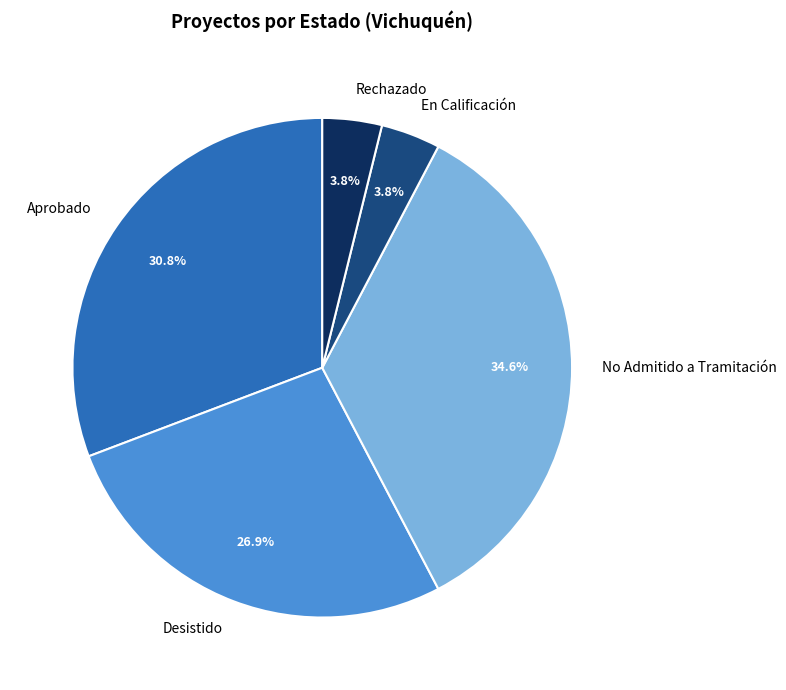

Combined, do En Calificación and Aprobado account for over 50%?

No